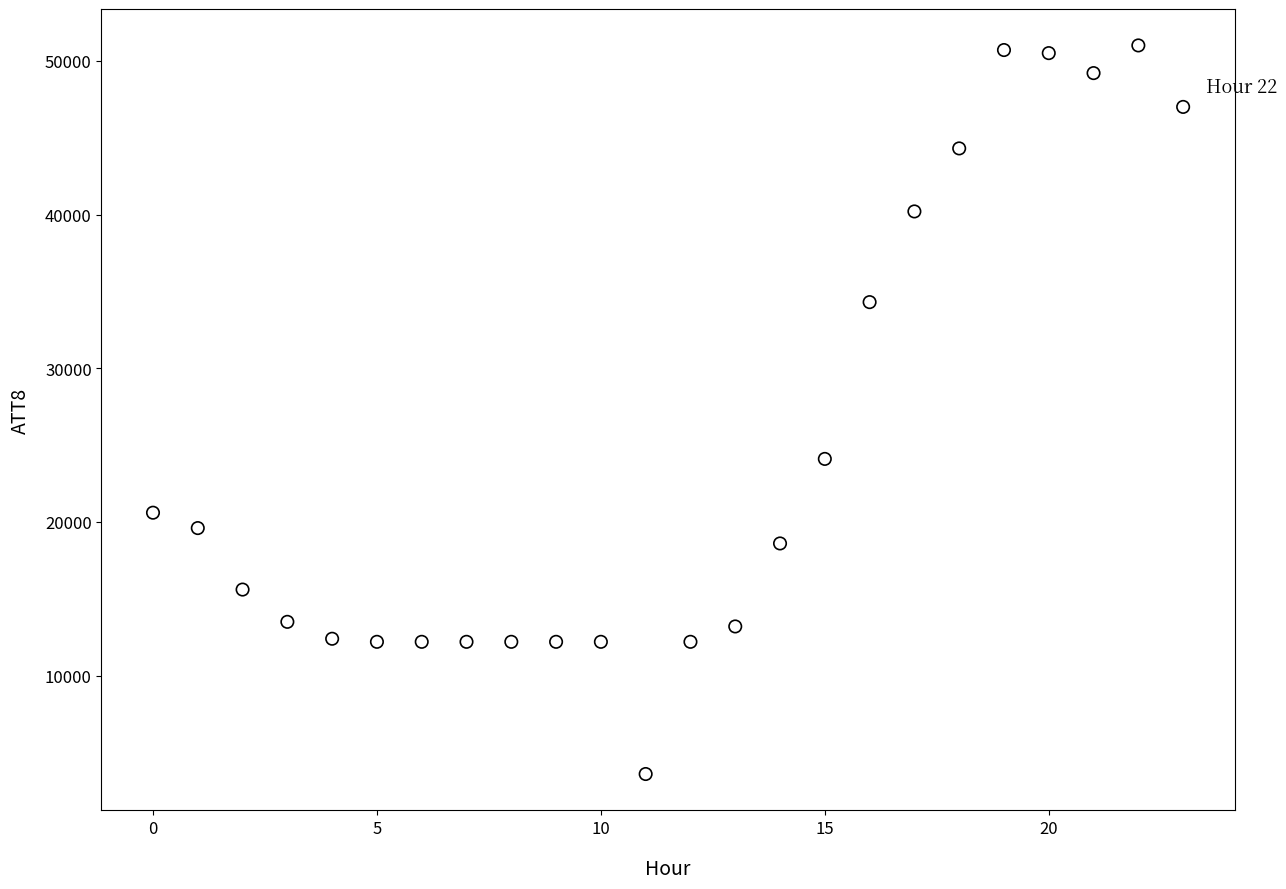

What Y value in the scatter plot is closest to 27300?

24100